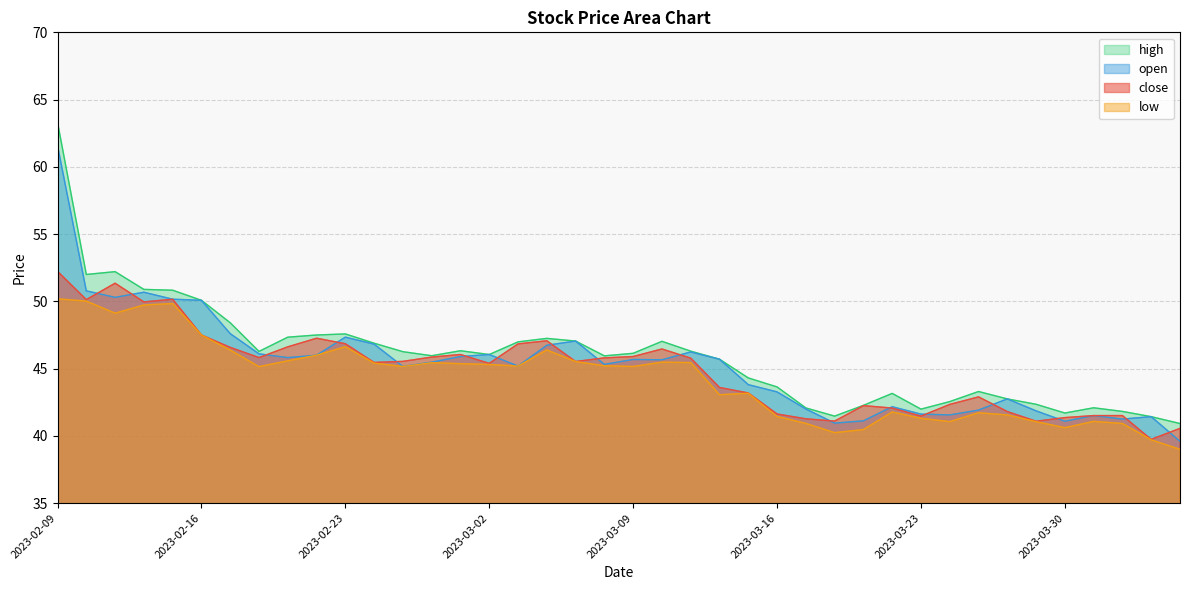

The low series shows 49.8 at 2023-02-15. True or false?

True